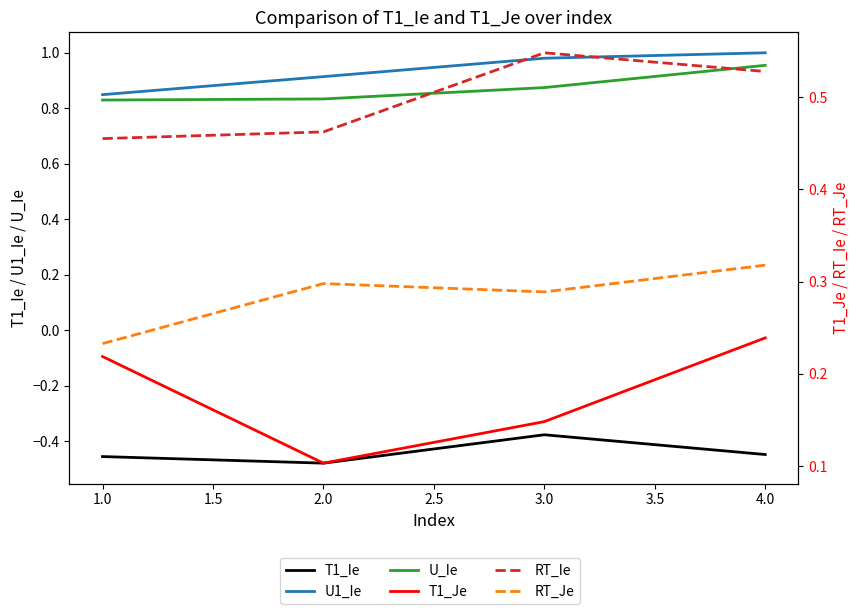

What is the minimum value shown in the chart?

-0.5